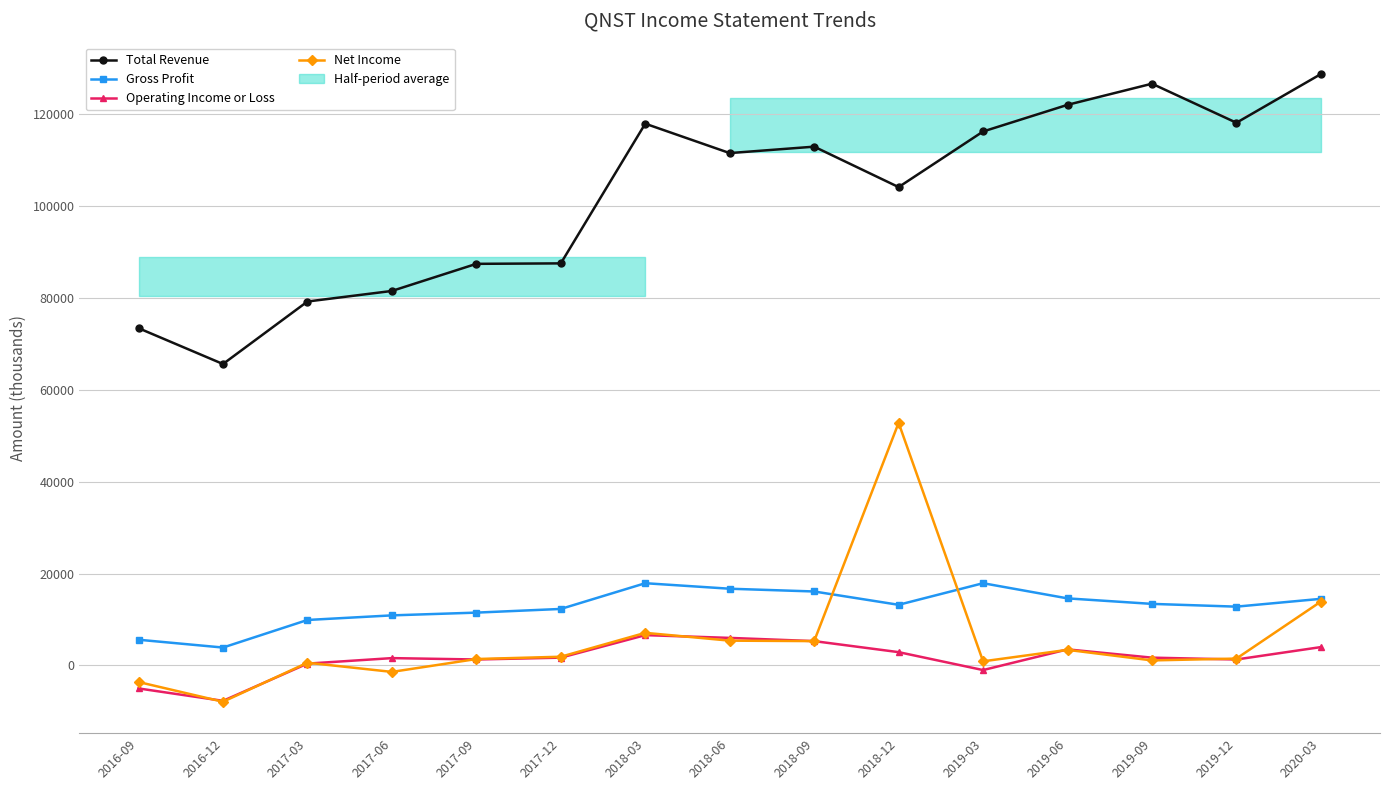

What is the minimum value shown in the chart?

-7900